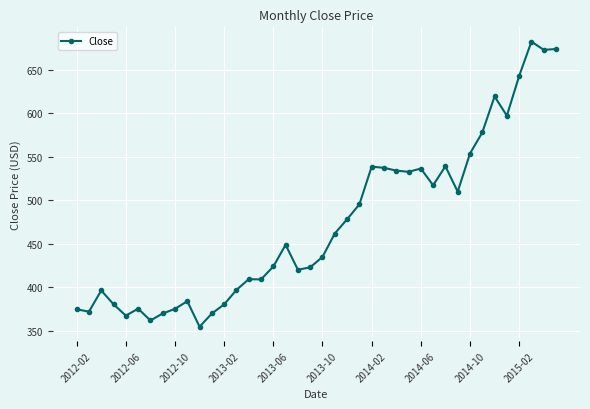

True or false: the data has more than 0 interior local peaks.

True